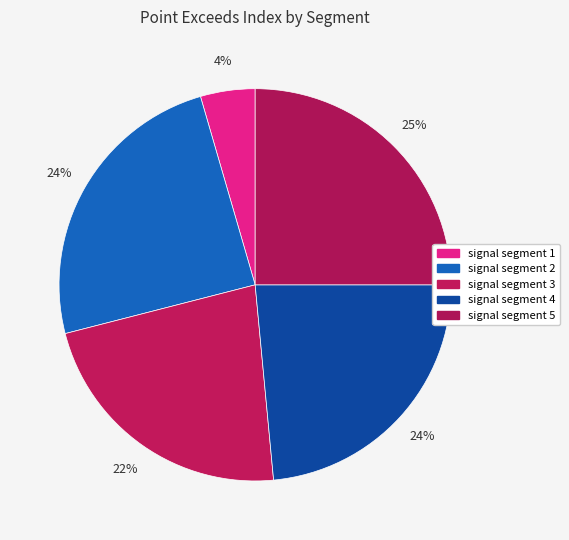

How many segments does this pie chart have?

5